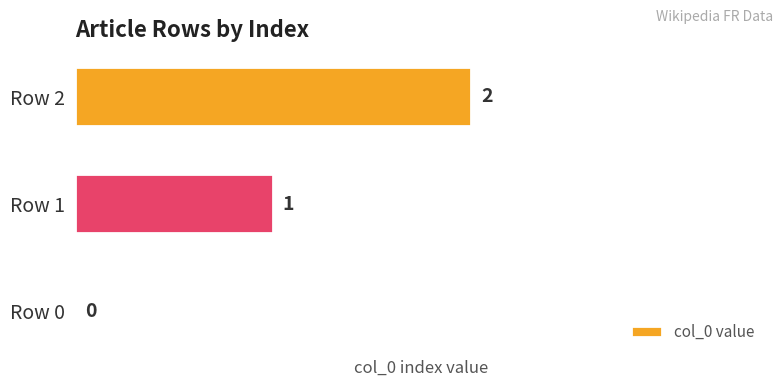

What is the sum of all values?

3